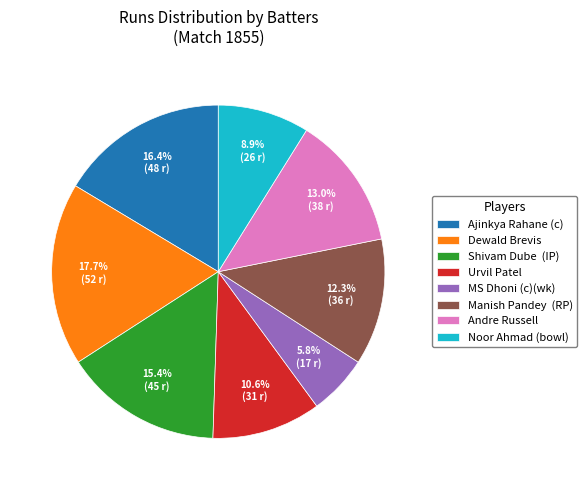

What portion of the pie excludes MS Dhoni (c)(wk)?

94.2%